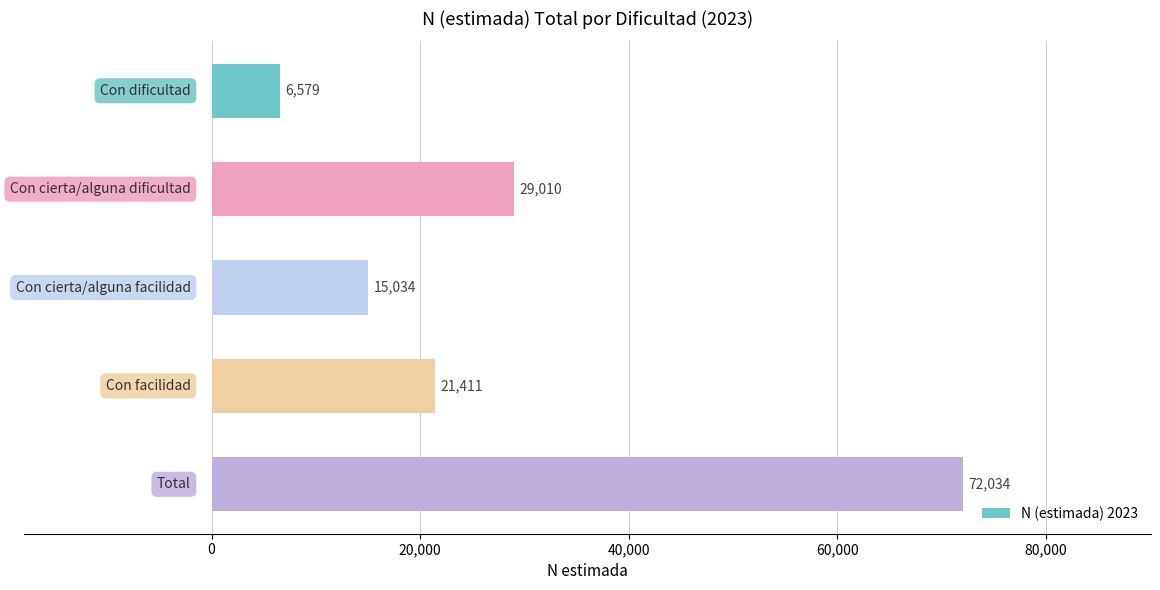

How many distinct data groups are displayed?

1